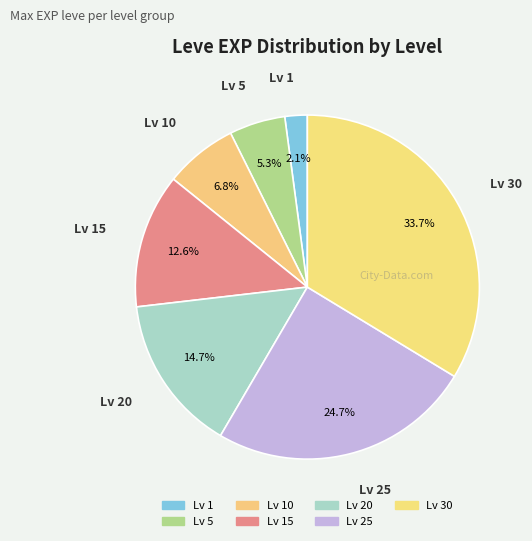

Does any single category account for the majority?

No